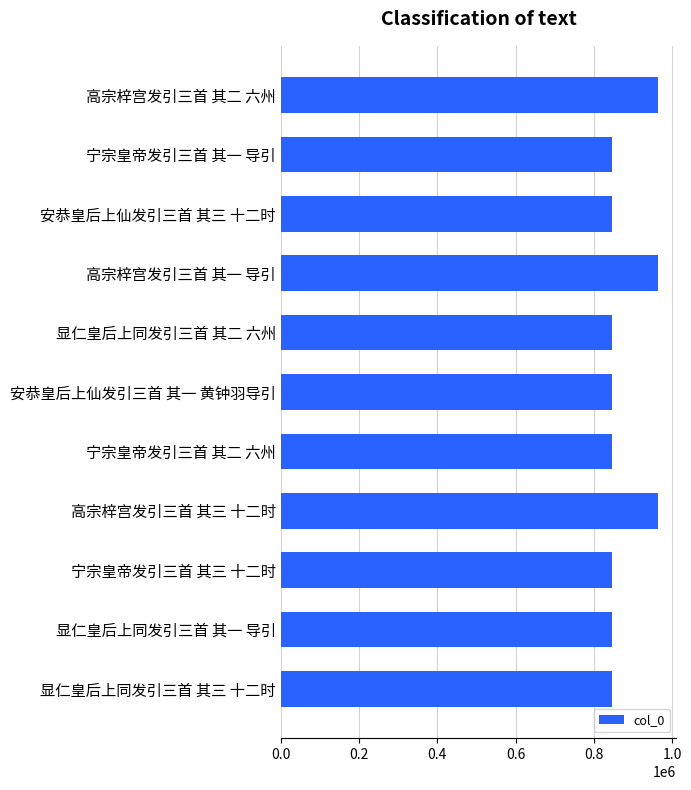

Approximately how many times larger is the value at 高宗梓宫发引三首 其三 十二时 compared to 高宗梓宫发引三首 其二 六州?

1.0